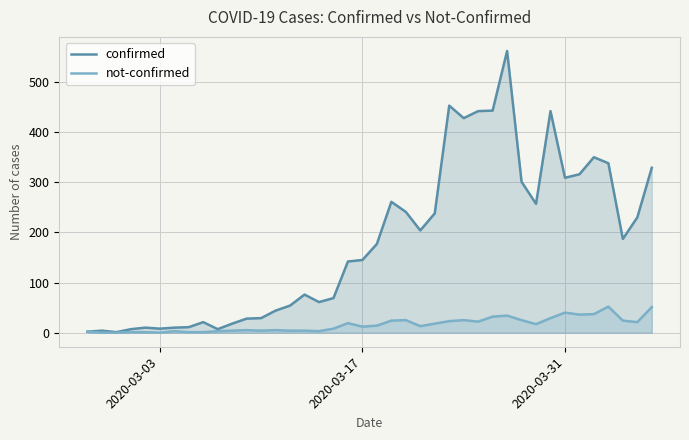

List the series in order of their overall mean, lowest first.

not-confirmed, confirmed